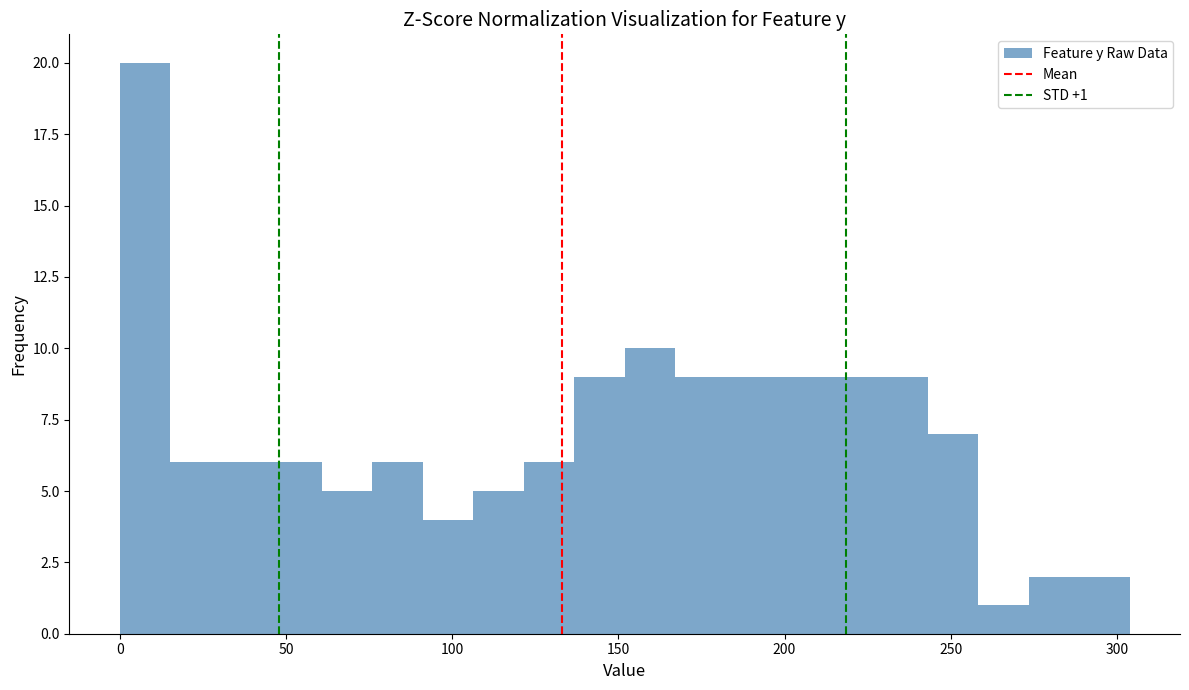

Around what value on the x-axis is the tallest bar? Give the approximate position of its centre, as read against the axis.

10